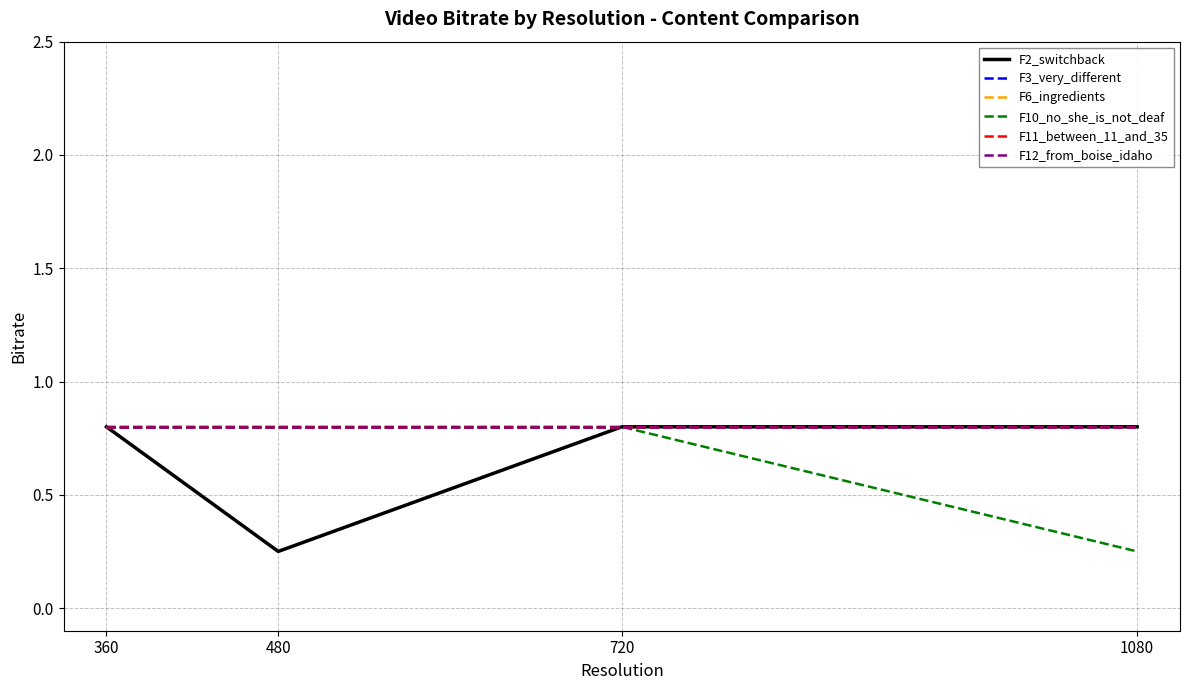

Does the chart display data point markers on the line(s)?

No